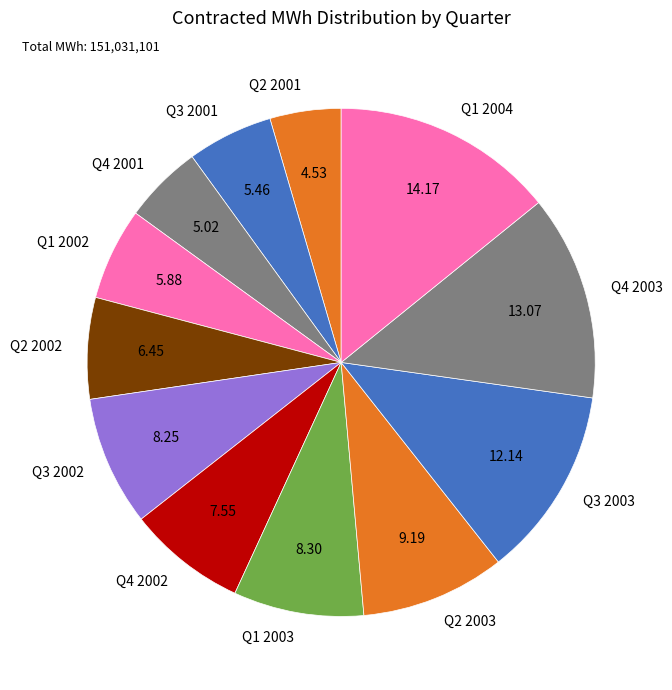

Count the number of slices in the pie.

12